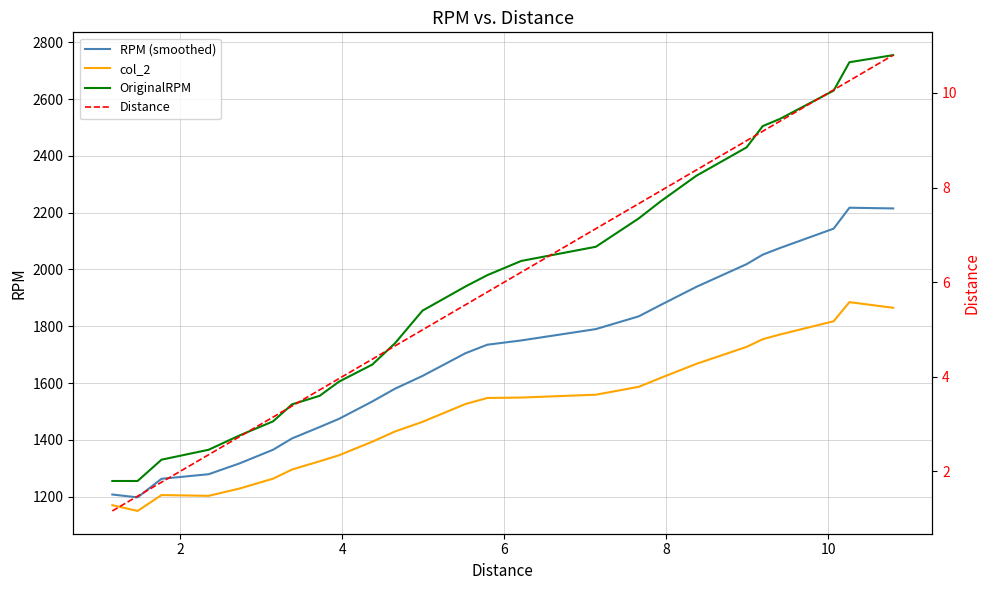

How many values in the OriginalRPM series are below 1940?

12